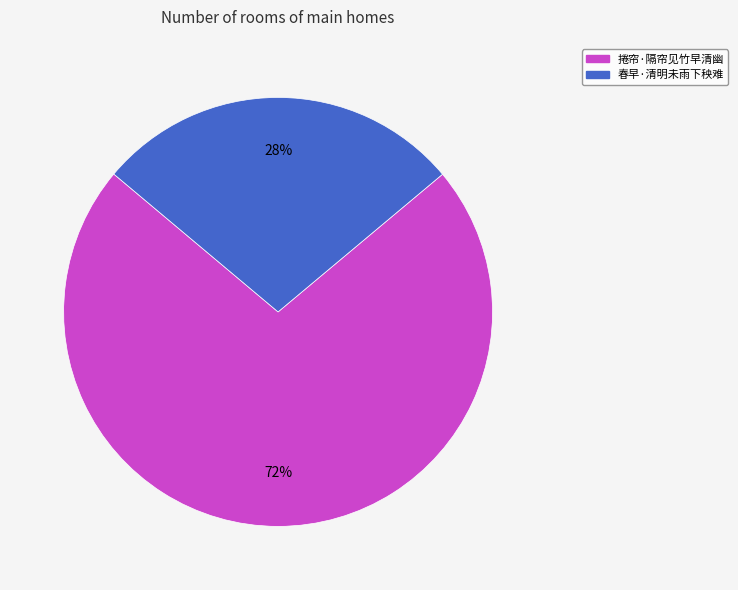

How many slices are in this pie chart?

2